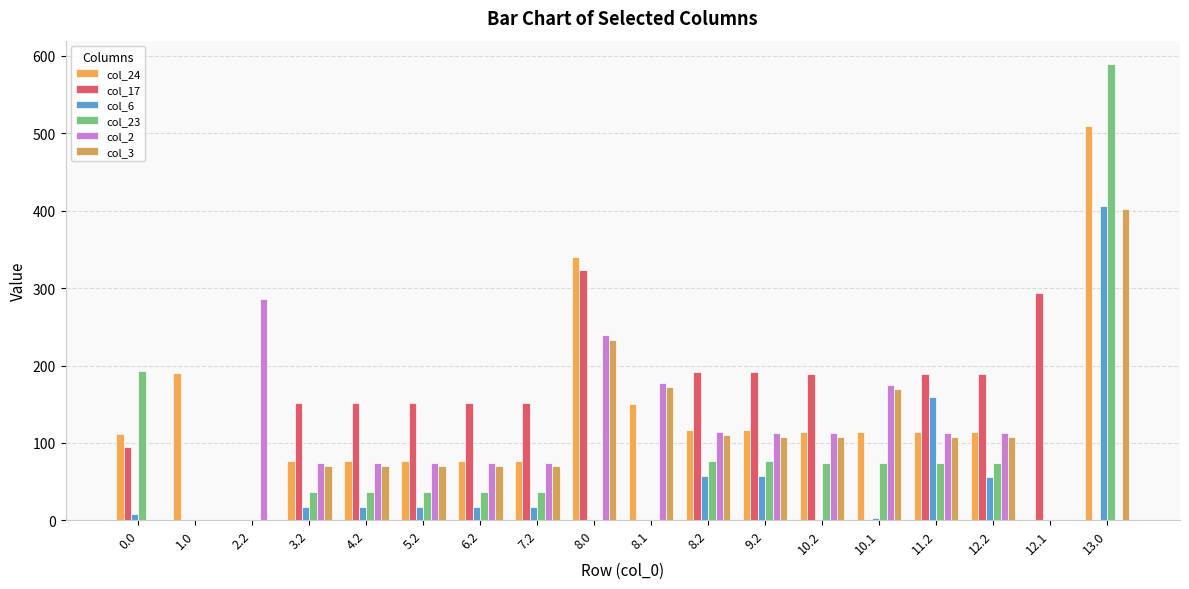

Reading left to right, what are all the values shown in this chart?

col_24: 111.3	190.9	0.0	76.5	76.5	76.5	76.5	76.5	340.3	149.9	116.5	116.5	114.5	114.5	114.5	114.5	0.0	509.3
col_17: 94.8	0.0	0.0	151.4	151.4	151.4	151.4	151.4	323.8	0.0	191.4	191.4	189.4	0.0	189.4	189.4	293.6	0.0
col_6: 8.0	0.0	0.0	17.8	17.8	17.8	17.8	17.8	0.0	0.0	57.8	57.8	0.0	2.9	159.2	55.8	0.0	406.0
col_23: 192.3	0.0	0.0	36.4	36.4	36.4	36.4	36.4	0.0	0.0	76.4	76.4	74.4	74.4	74.4	74.4	0.0	590.3
col_2: 0.0	0.0	285.5	74.5	74.5	74.5	74.5	74.5	239.3	176.9	114.5	112.5	112.5	174.9	112.5	112.5	0.0	0.0
col_3: 0.0	0.0	0.0	70.0	70.0	70.0	70.0	70.0	233.4	171.7	110.0	108.0	108.0	169.7	108.0	108.0	0.0	402.4